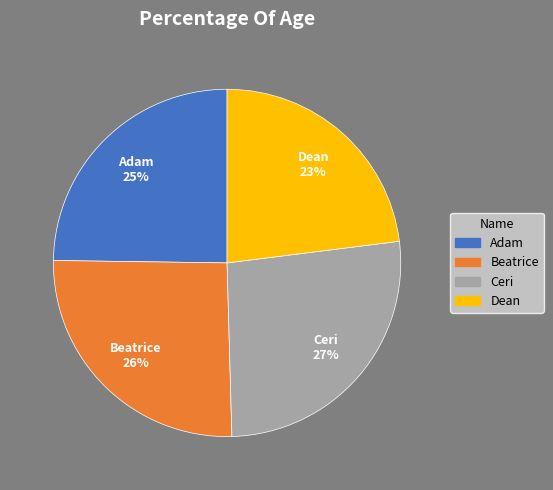

Count the number of slices in the pie.

4